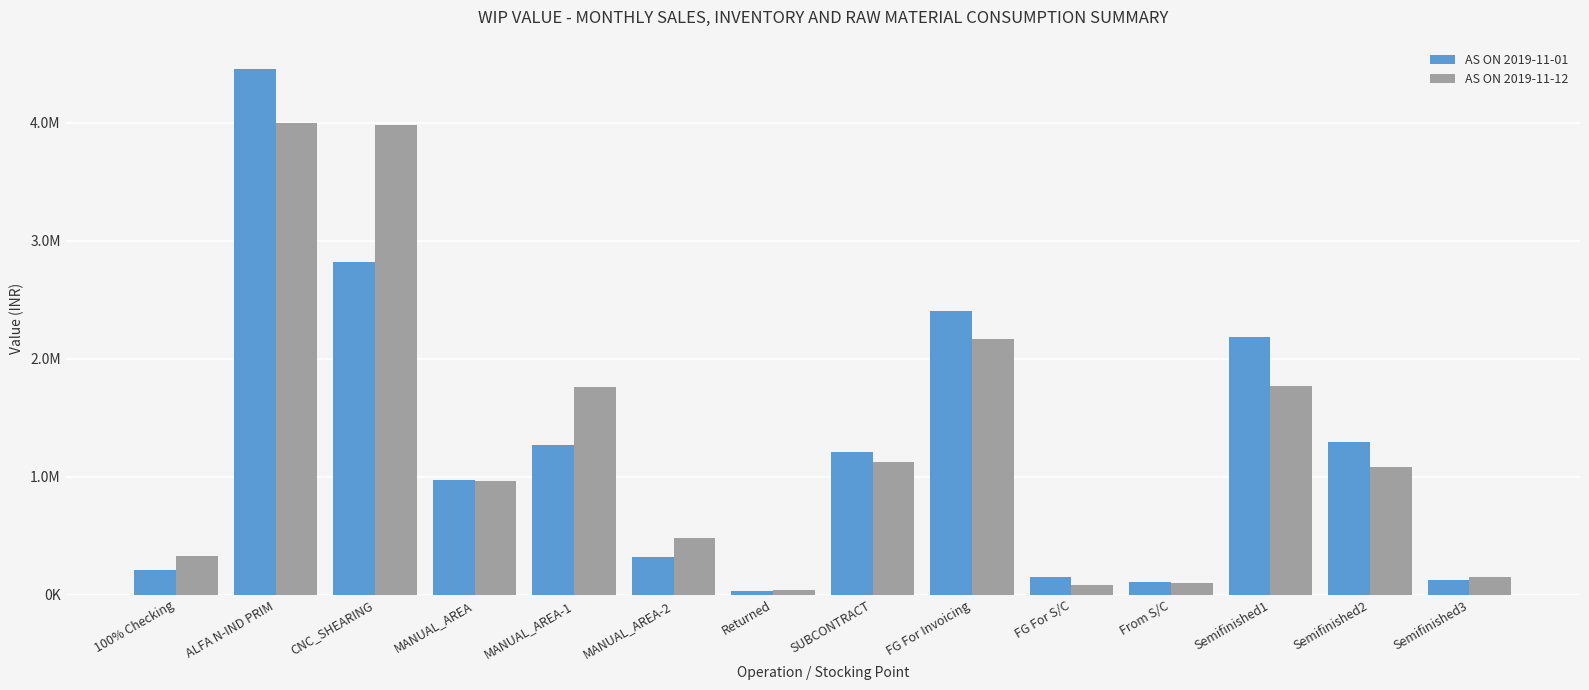

Are the bars horizontal?

No